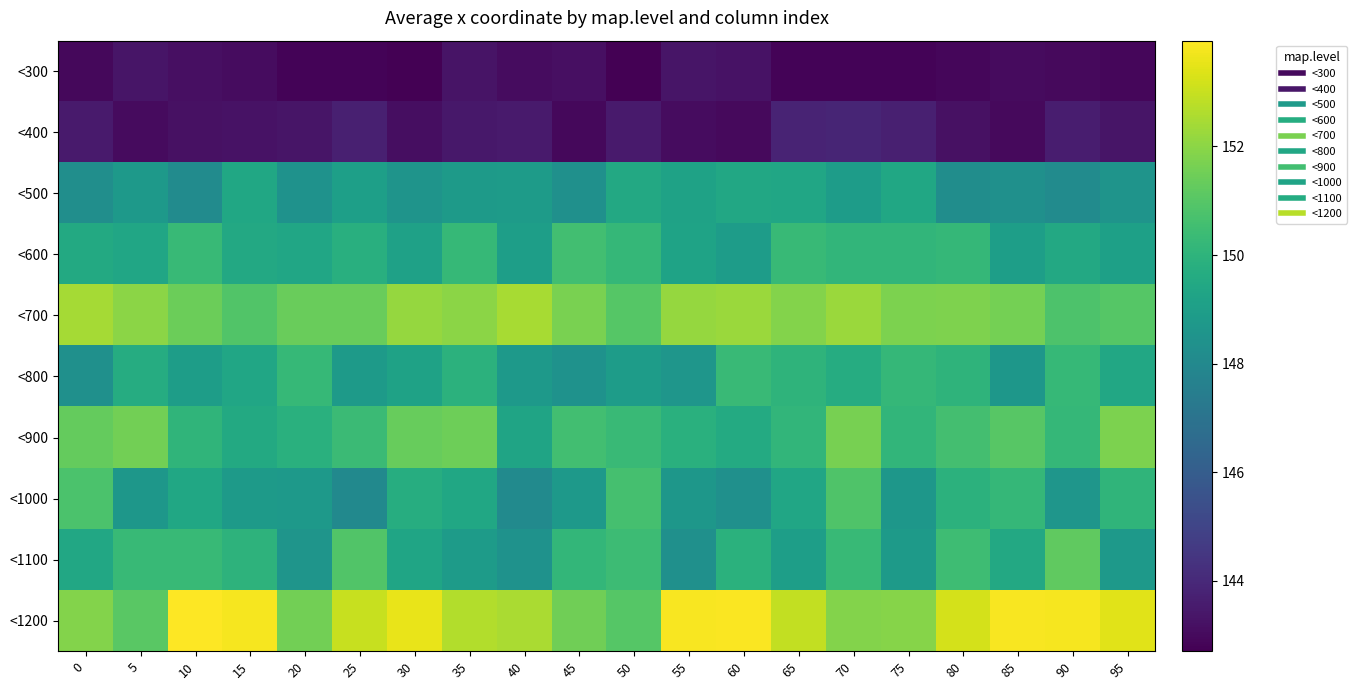

At which category is the sum across all series the highest?

70